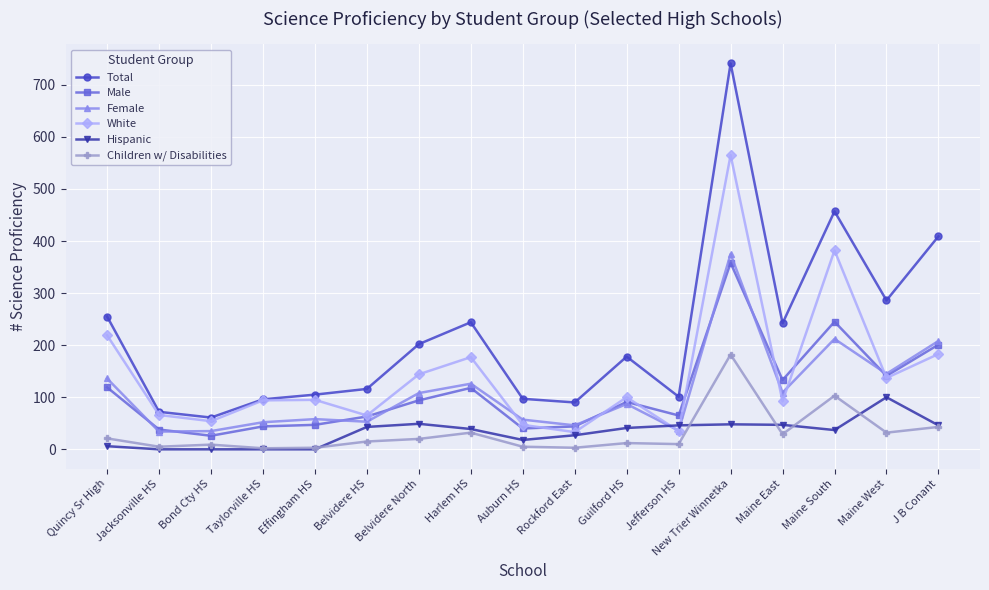

Rank the series at Maine South from lowest to highest value.

Hispanic, Children w/ Disabilities, Female, Male, White, Total